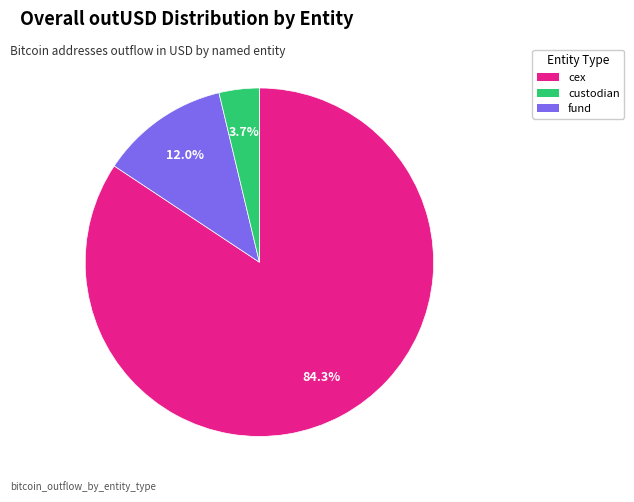

How many slices are in this pie chart?

3